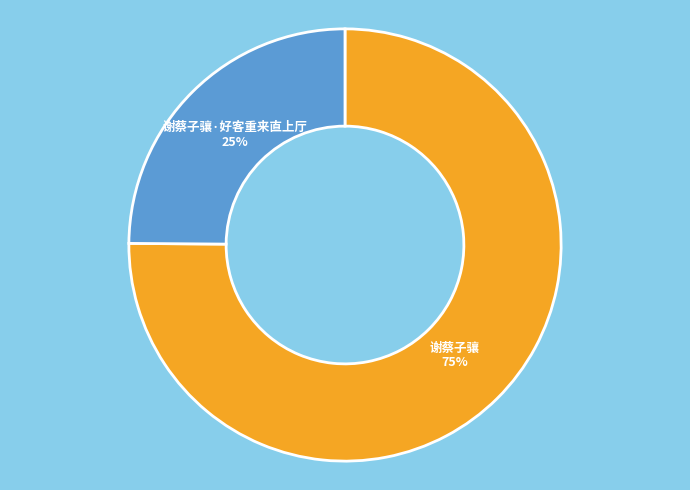

Rank the categories by value from highest to lowest.

谢蔡子骧, 谢蔡子骧·好客重来直上厅